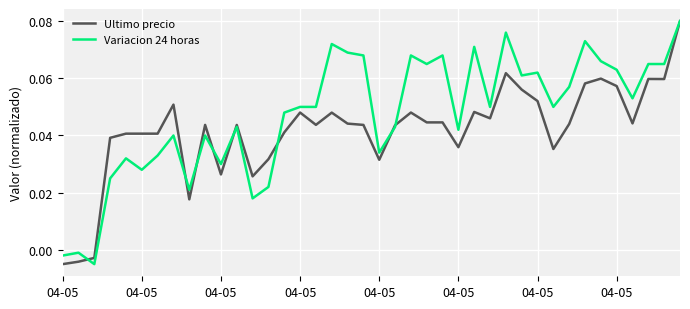

List the series in order of their overall mean, lowest first.

Ultimo precio, Variacion 24 horas